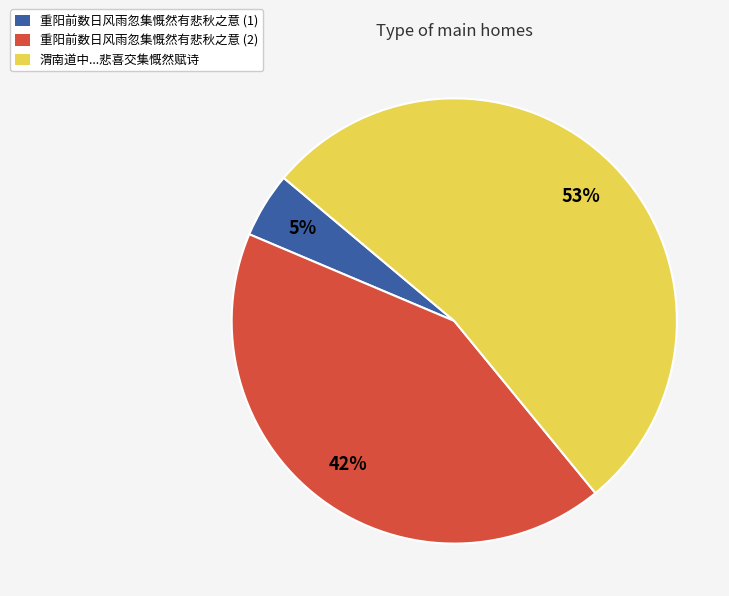

To the nearest percent, what is the combined percentage of 重阳前数日风雨忽集慨然有悲秋之意 (2) and 重阳前数日风雨忽集慨然有悲秋之意 (1)?

47%